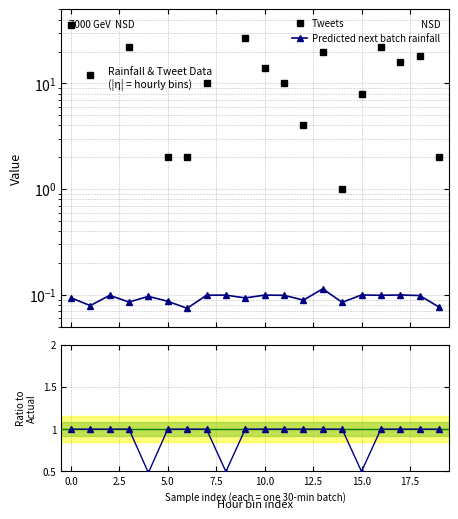

Which series has the largest total across all categories?

Tweets